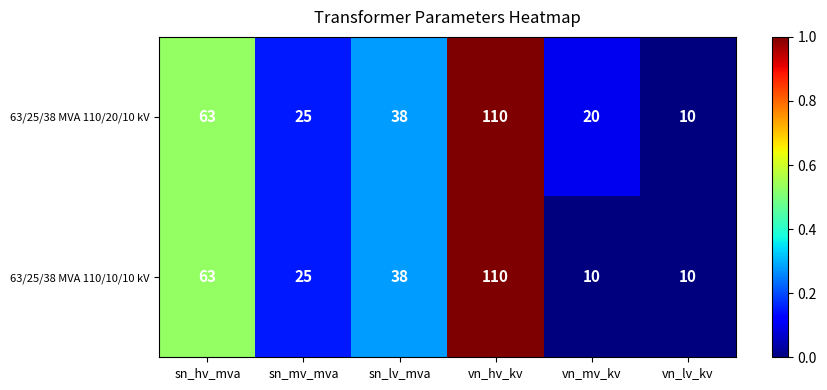

What is the minimum value shown in the chart?

10